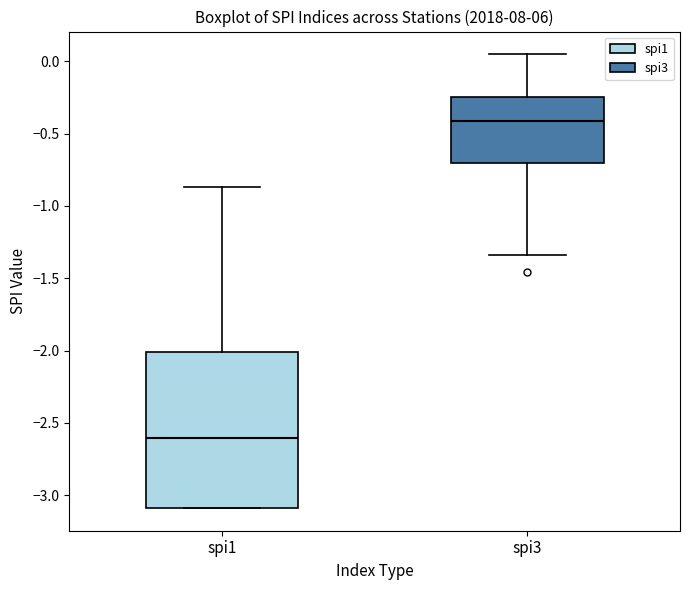

Where is the lower edge of the box for spi3 on the y-axis? The values are not printed on the chart, so give them approximately, as read against the axis.

-0.70